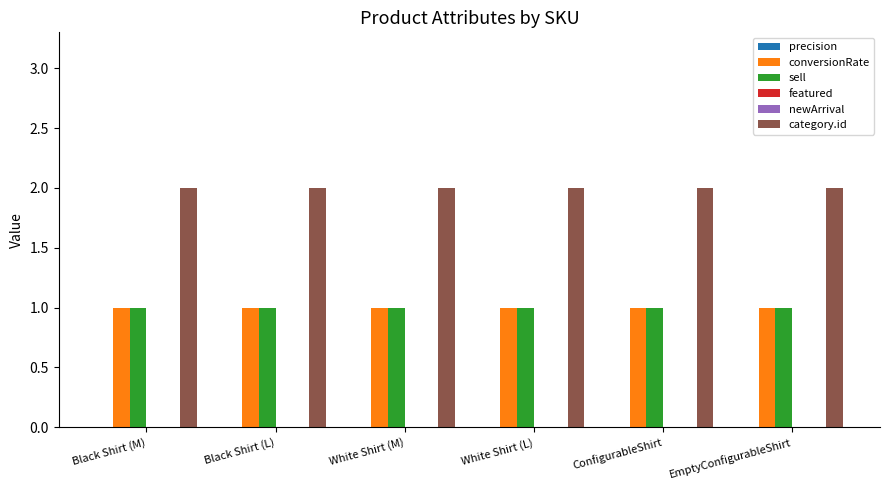

Reading left to right, extract all data points from this chart.

precision: 0	0	0	0	0	0
conversionRate: 1	1	1	1	1	1
sell: 1	1	1	1	1	1
featured: 0	0	0	0	0	0
newArrival: 0	0	0	0	0	0
category.id: 2	2	2	2	2	2